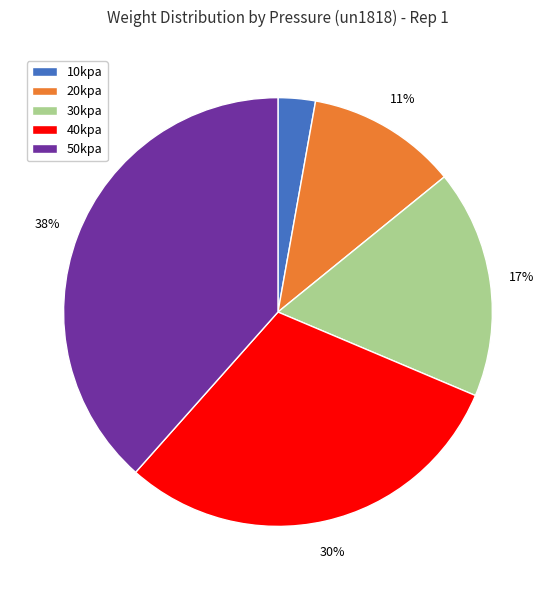

To the nearest percent, what is the difference between the 30kpa and 20kpa slice percentages?

6%